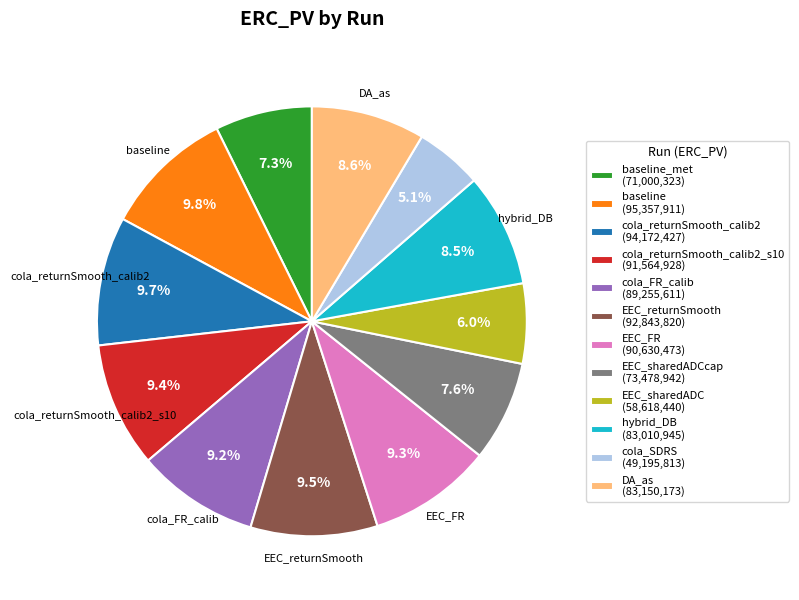

Which slice is the smallest?

cola_SDRS (49,195,813)